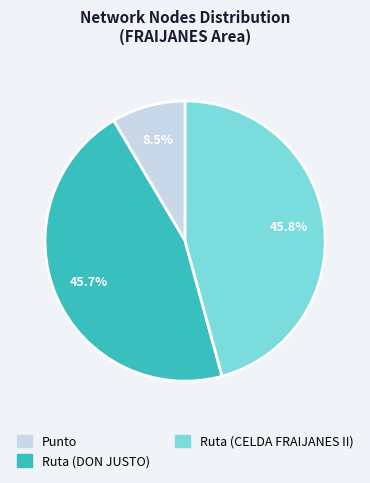

Between Ruta (CELDA FRAIJANES II) and Punto, which is larger?

Ruta (CELDA FRAIJANES II)